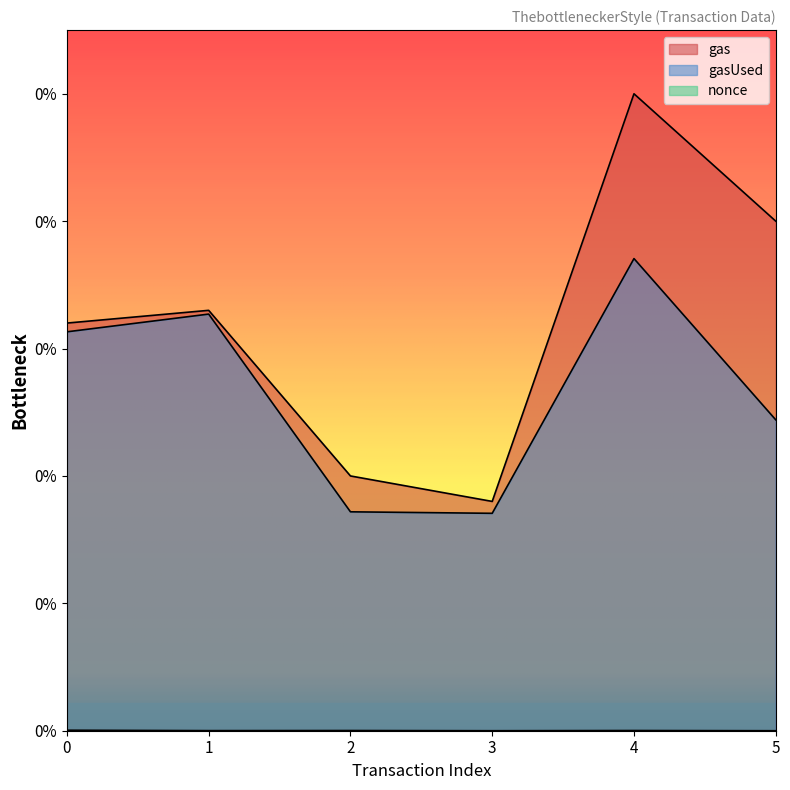

Which series has the largest total across all categories?

gas